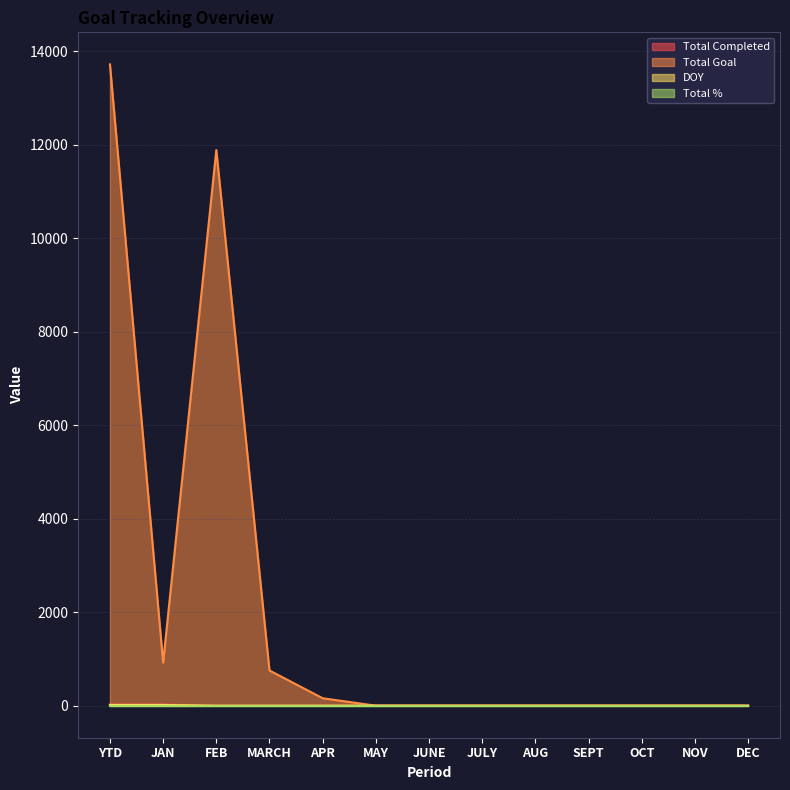

Which series has the largest total across all categories?

Total Goal